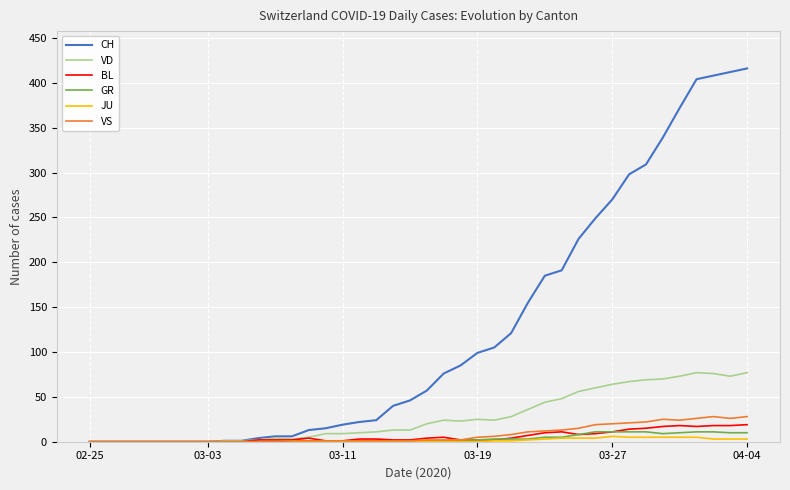

Does the chart have visible grid lines?

Yes